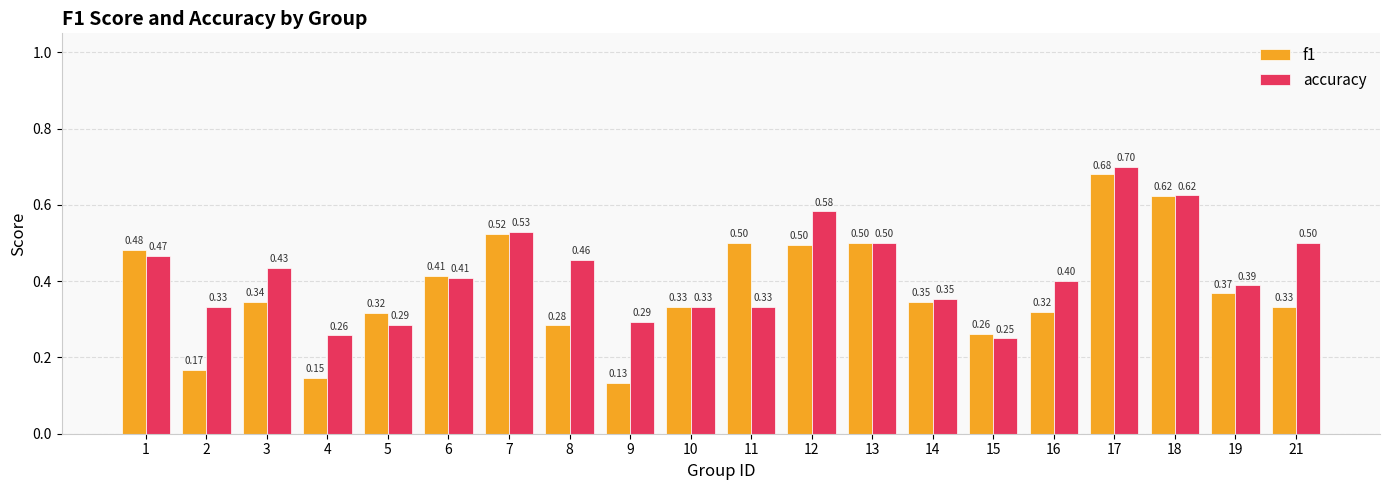

What is the total value across all series at 1?

0.9